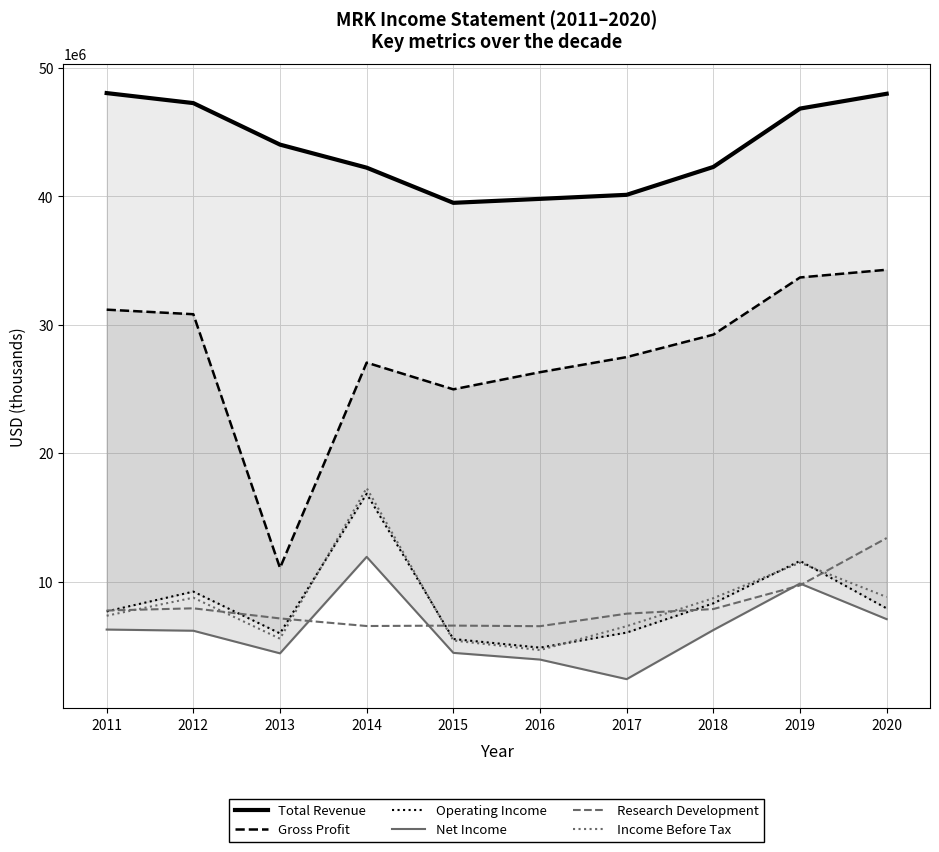

At how many categories does at least one series exceed 31250450?

10